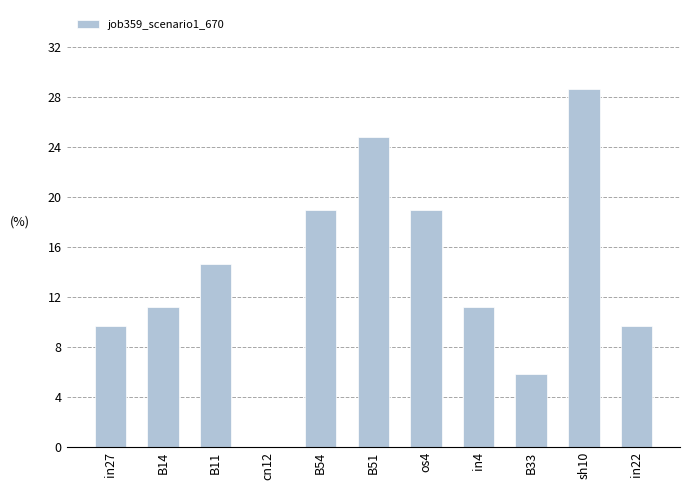

How many values exceed 0?

10